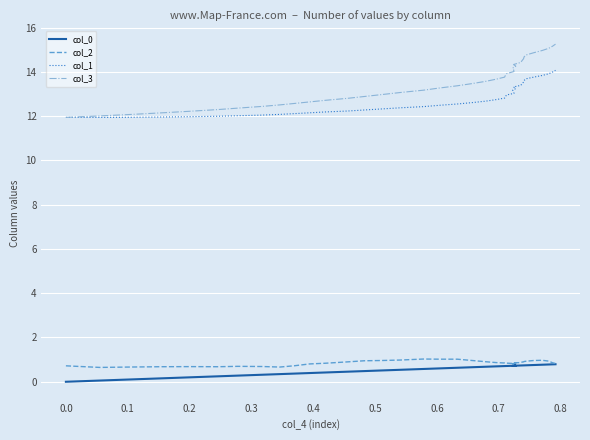

What are all the series names shown in the legend?

col_0, col_2, col_1, col_3